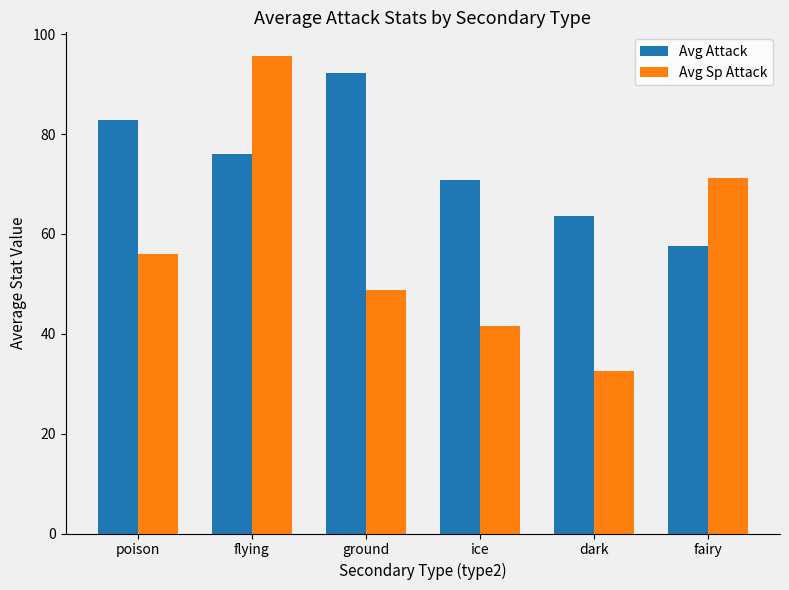

What is the label of the 6th bar from the left?

fairy